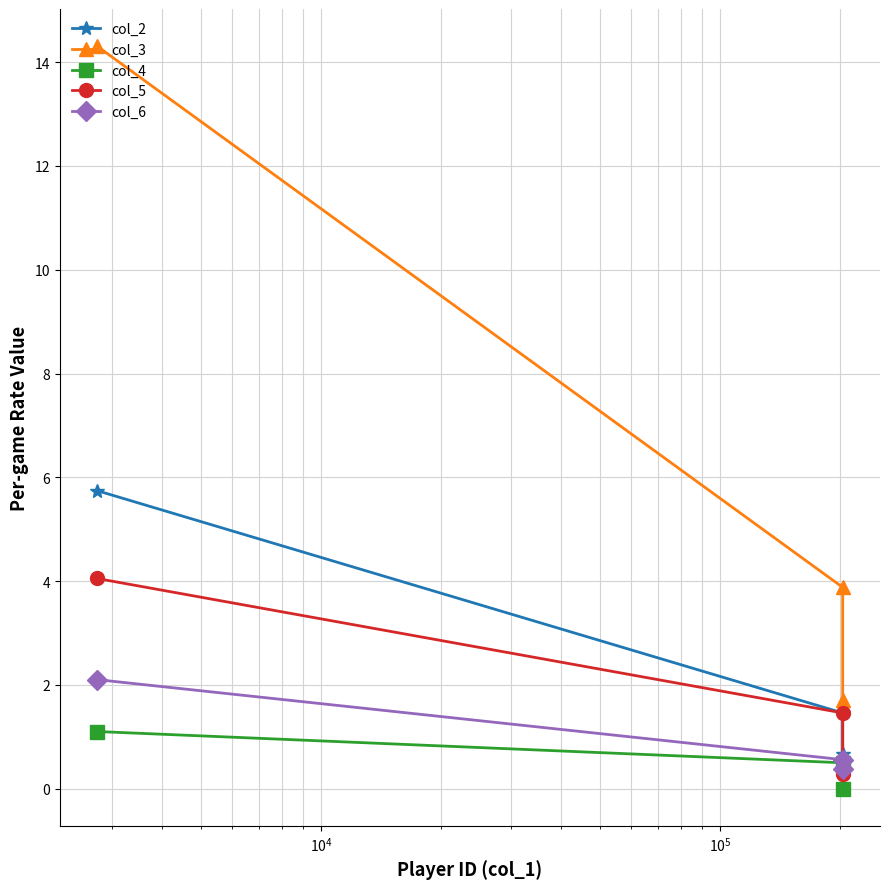

Reading right to left, list all the values displayed in this chart.

col_2: 0.7	1.5	5.7
col_3: 1.7	3.9	14.3
col_4: 0.0	0.5	1.1
col_5: 0.3	1.5	4.1
col_6: 0.4	0.6	2.1